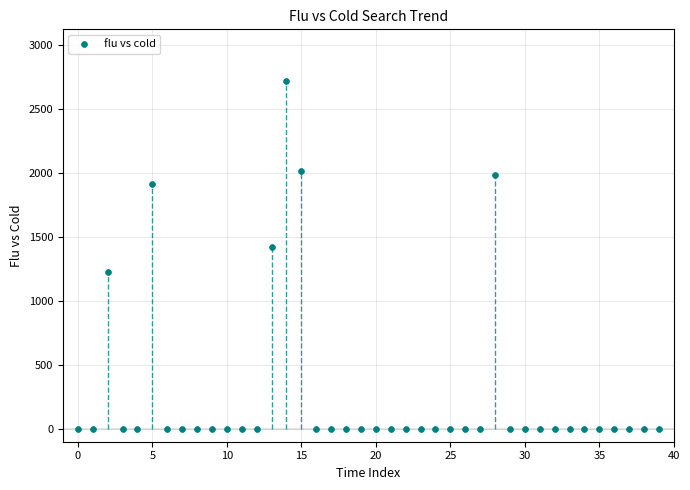

What Y value in the scatter plot is closest to 1356?

1419.6